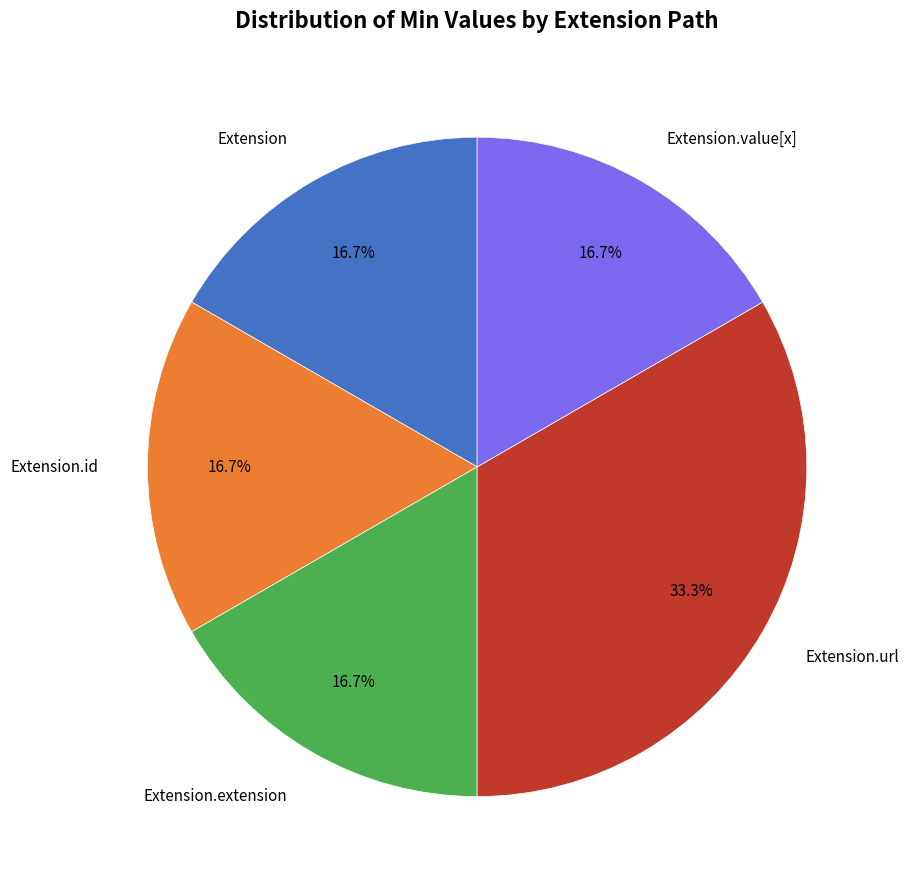

Does any single category account for the majority?

No